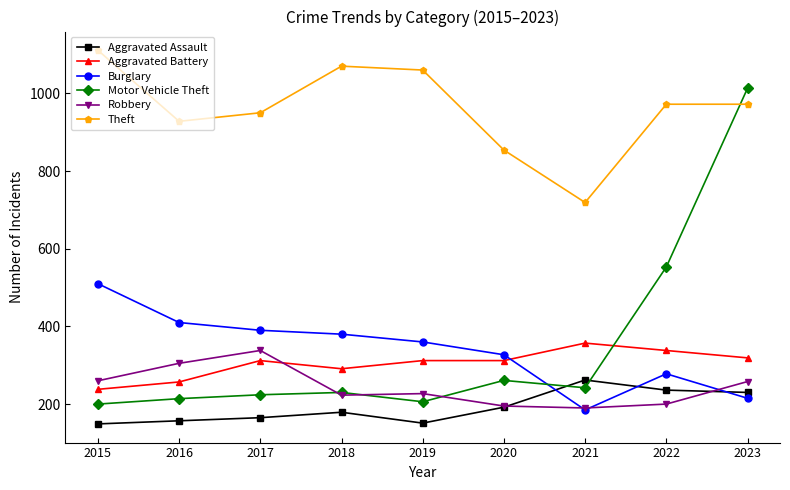

What are all the series names shown in the legend?

Aggravated Assault, Aggravated Battery, Burglary, Motor Vehicle Theft, Robbery, Theft